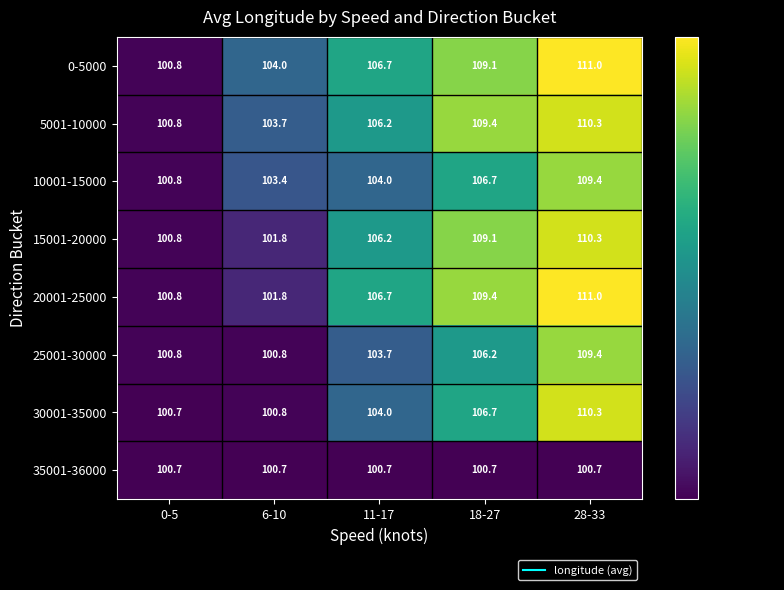

At which label does 25001-30000 reach its peak?

28-33